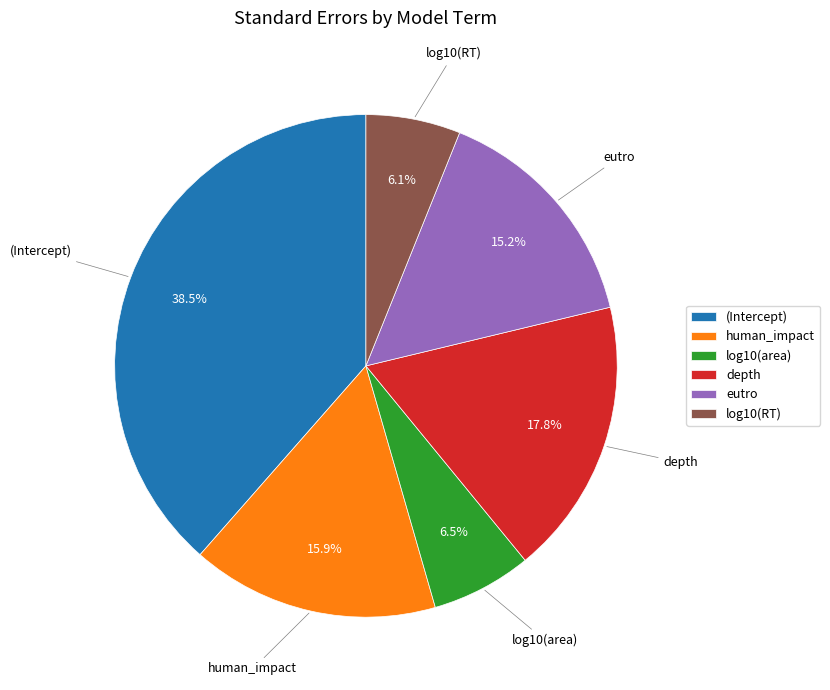

Is it true that (Intercept) is 44% of the pie?

False